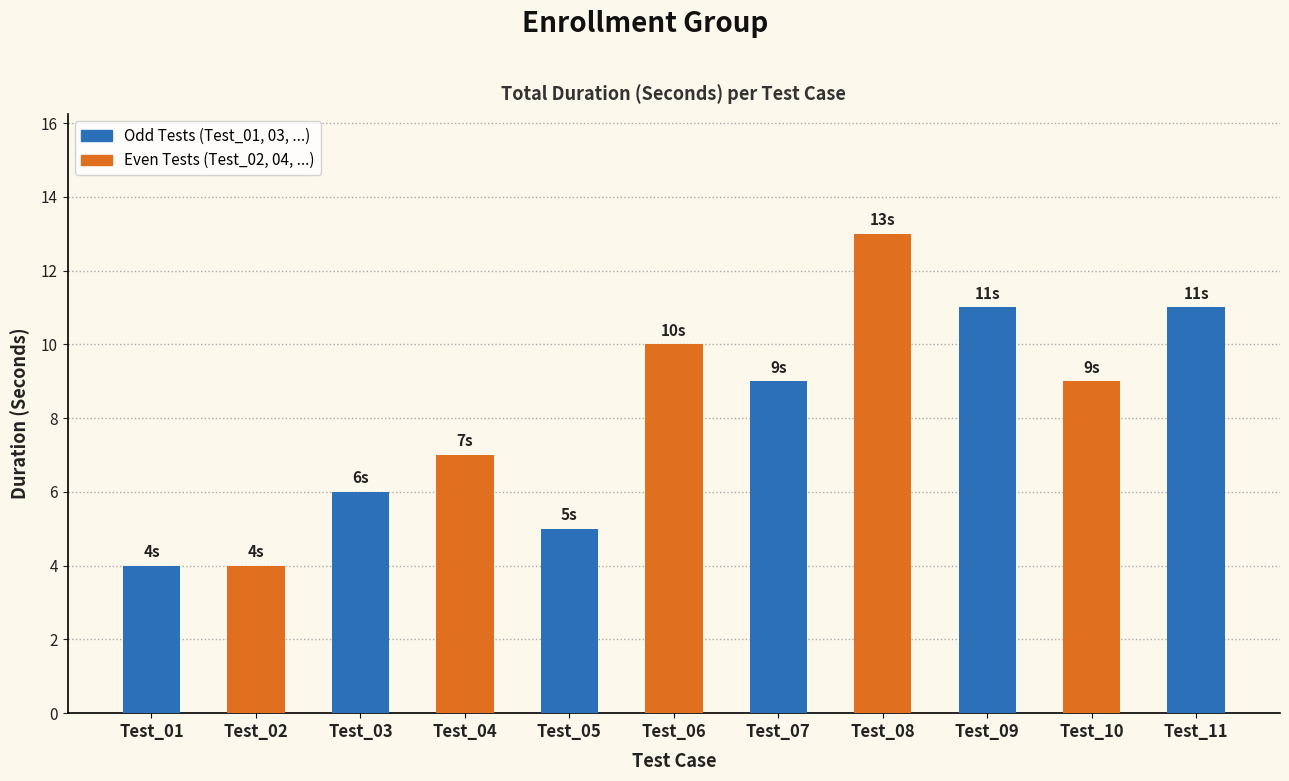

Where does the data first go above 9?

Test_06